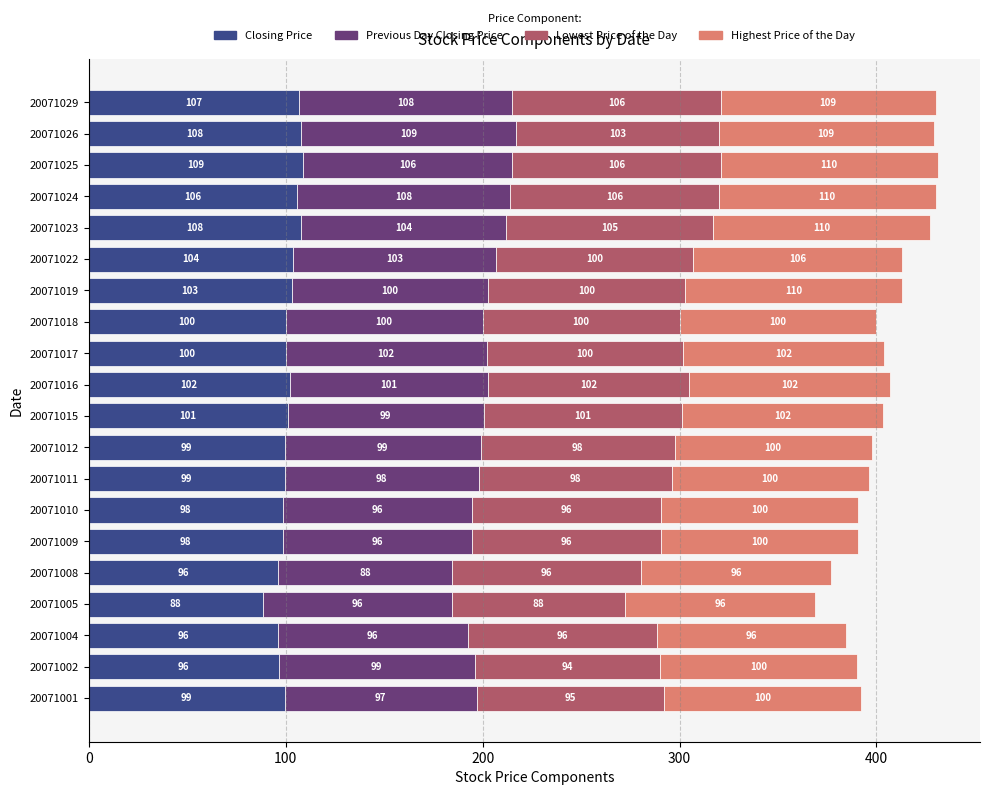

The Closing Price series shows 100.0 at 20071017. True or false?

True